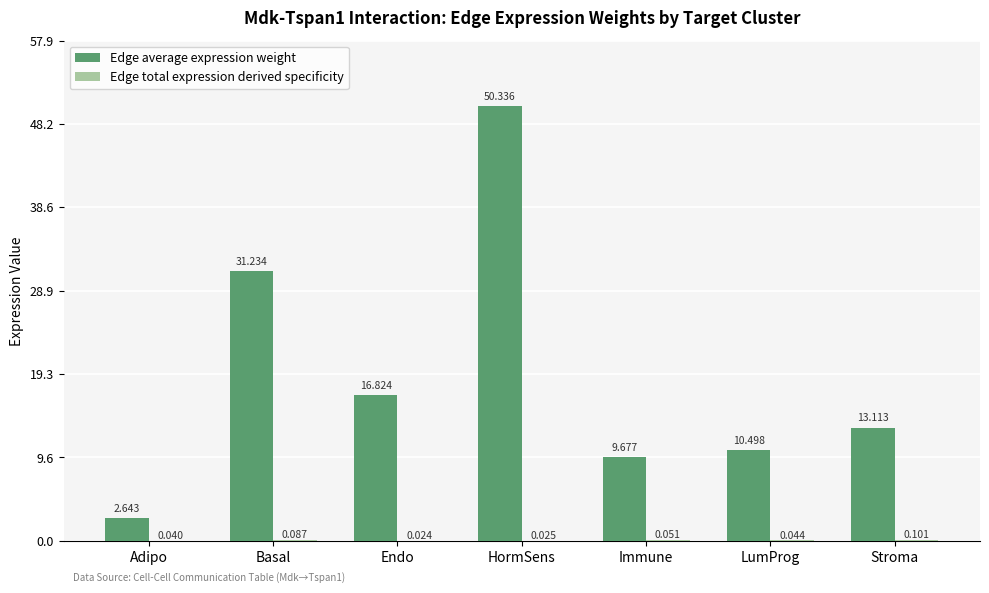

Between HormSens and LumProg, which series saw the biggest shift?

Edge average expression weight